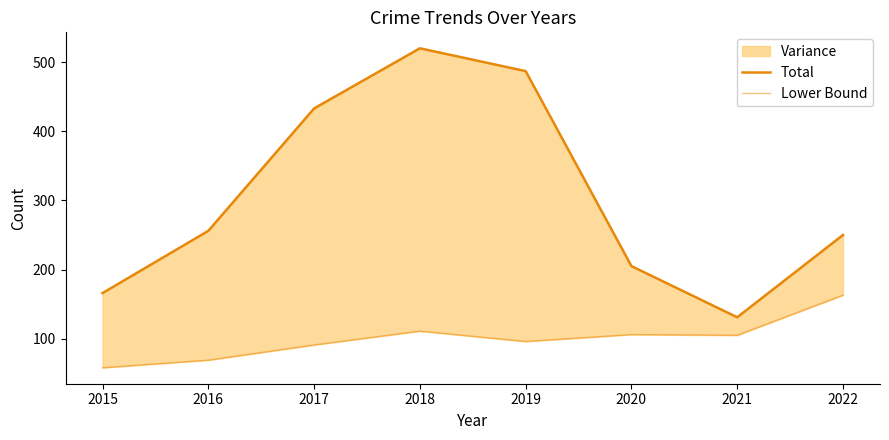

True or false: Lower Bound and Total cross at least once.

False